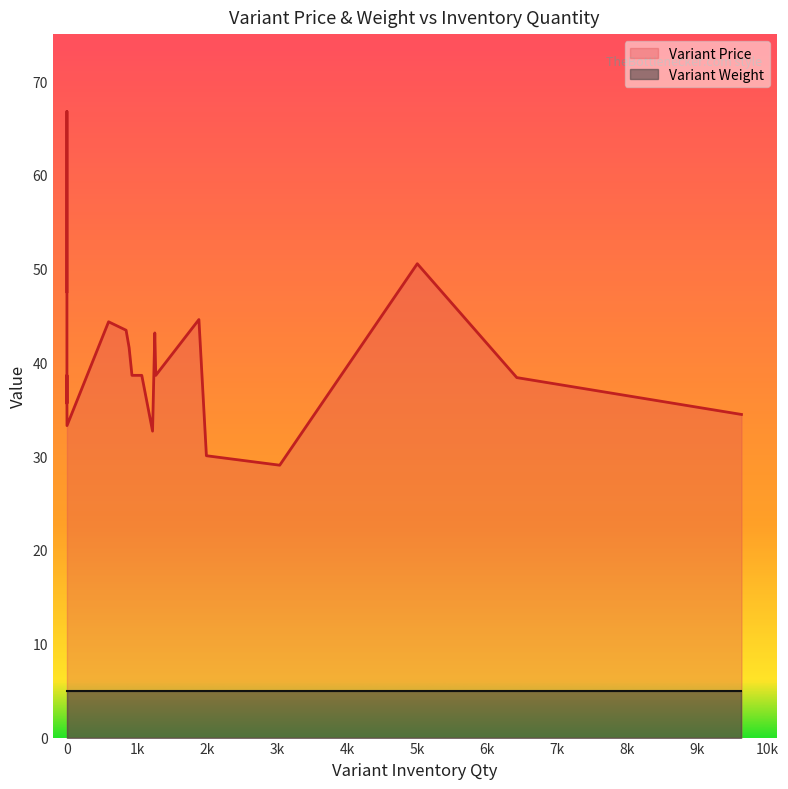

List the series in order of their overall mean, lowest first.

Variant Weight, Variant Price